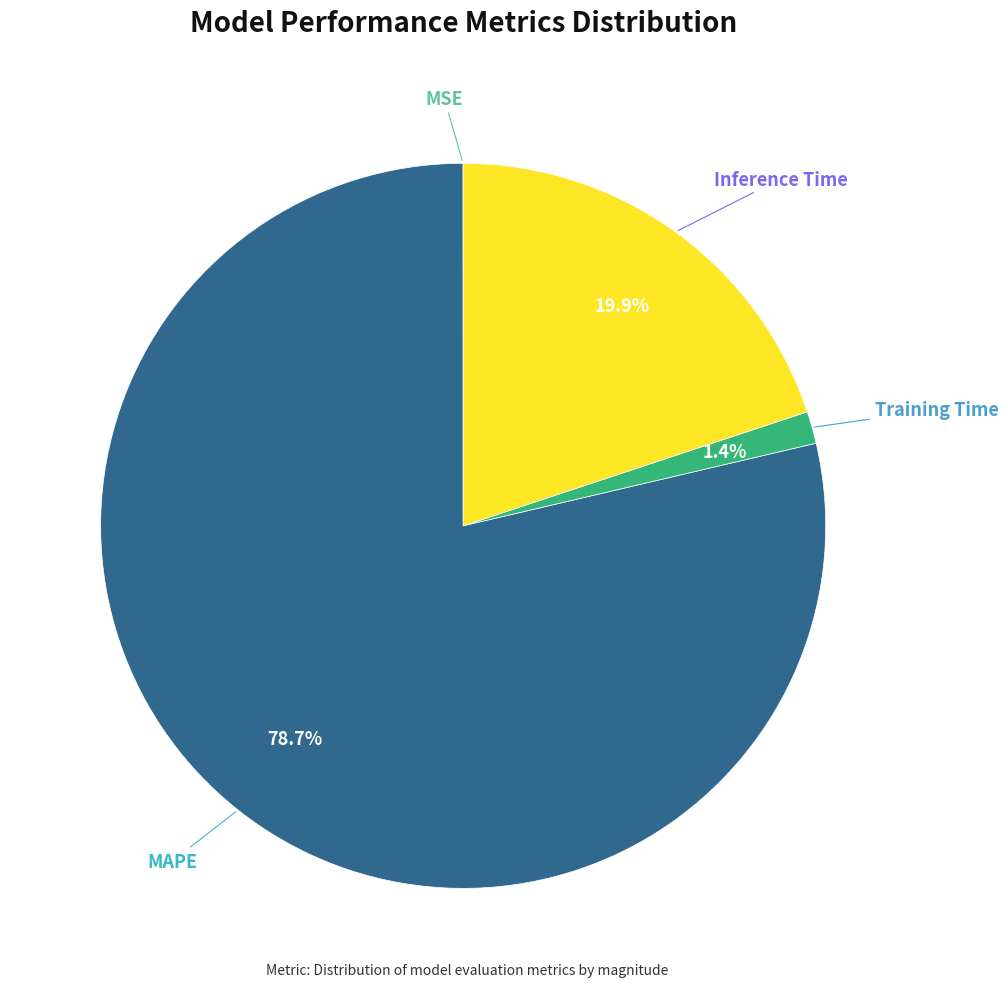

Is there any slice that represents more than half of the pie?

Yes